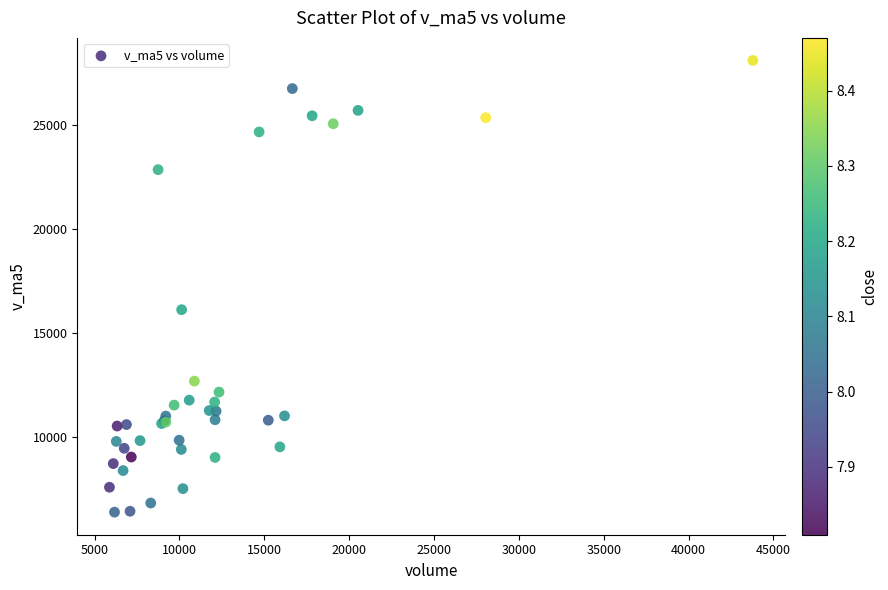

What Y value in the scatter plot is closest to 17260?

16137.1